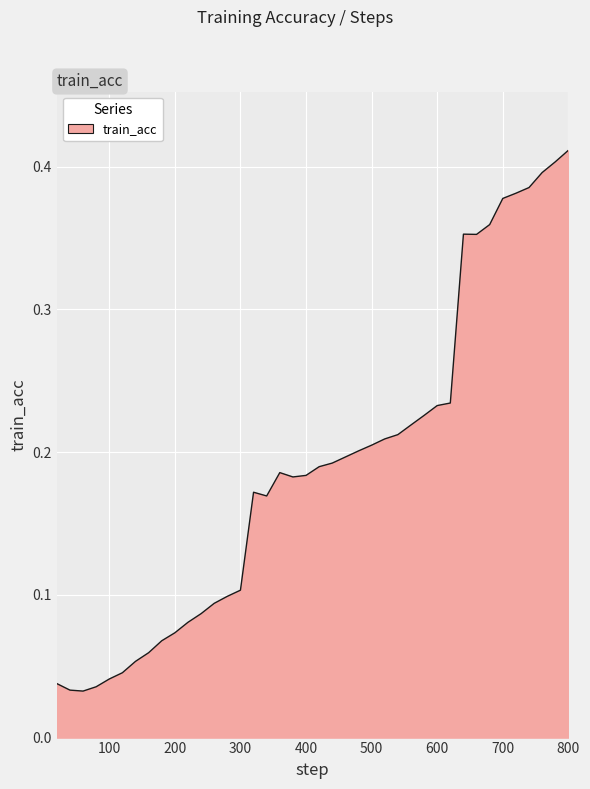

Is this an area chart (filled region under the line)?

Yes